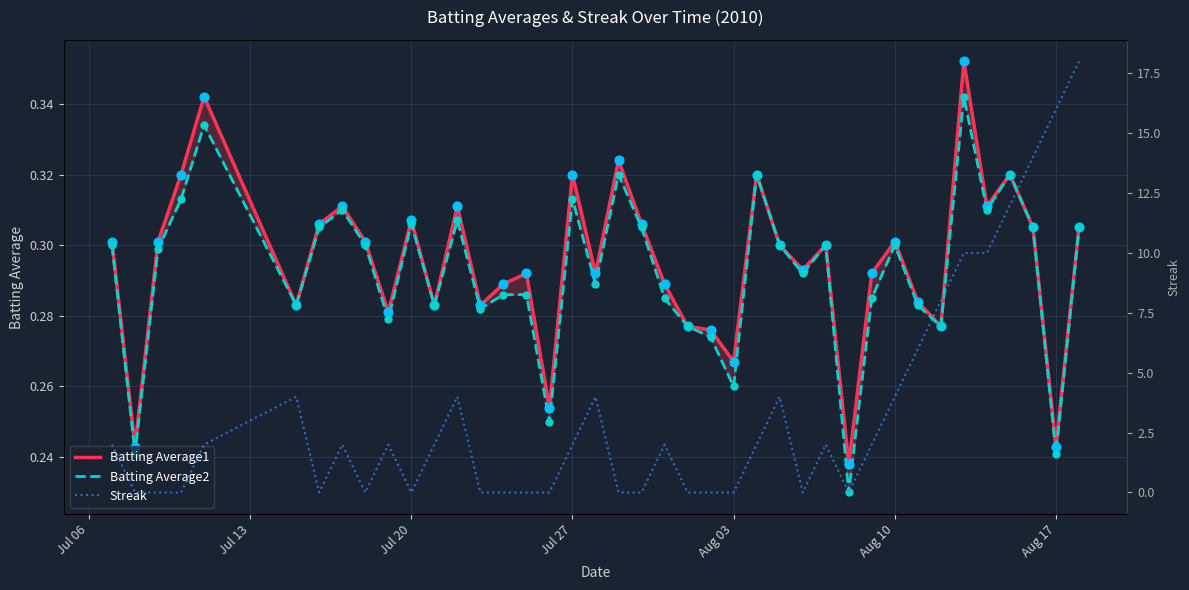

Which series has the largest total across all categories?

Streak